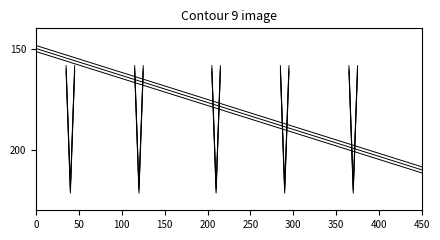

Does the chart display data point markers on the line(s)?

No